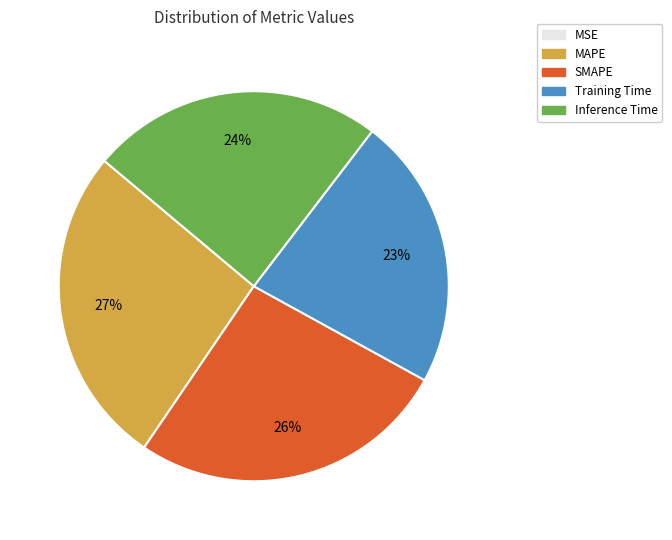

Which has a higher value, Training Time or SMAPE?

SMAPE